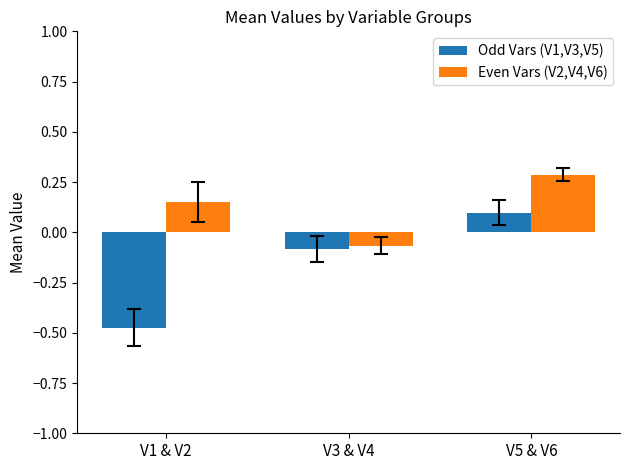

What is the difference between the maximum and minimum values in the Odd Vars (V1,V3,V5) series?

0.6